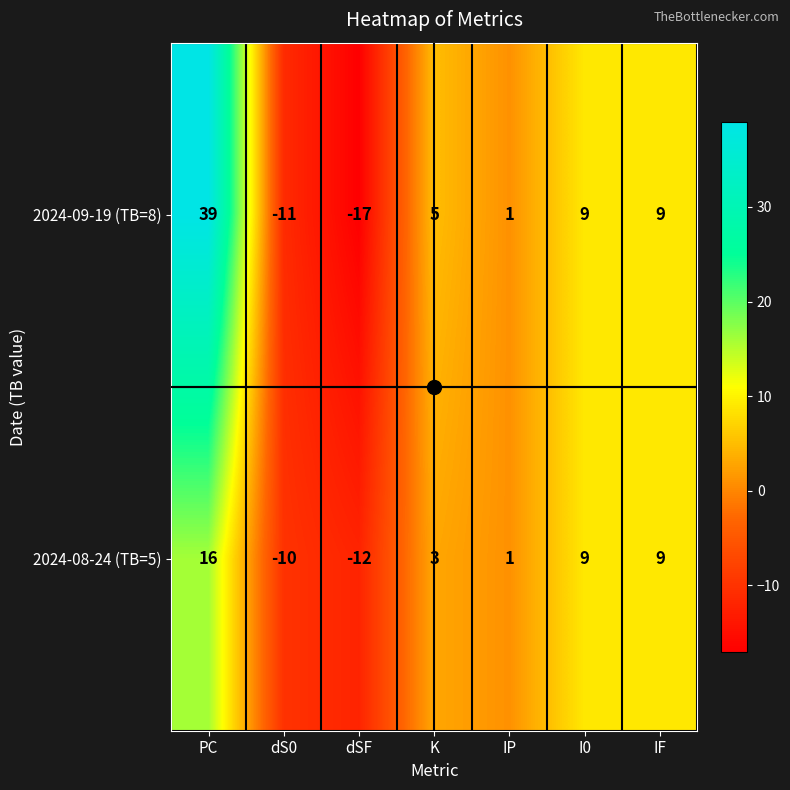

What value does the 2024-08-24 (TB=5) series have at dSF?

-12